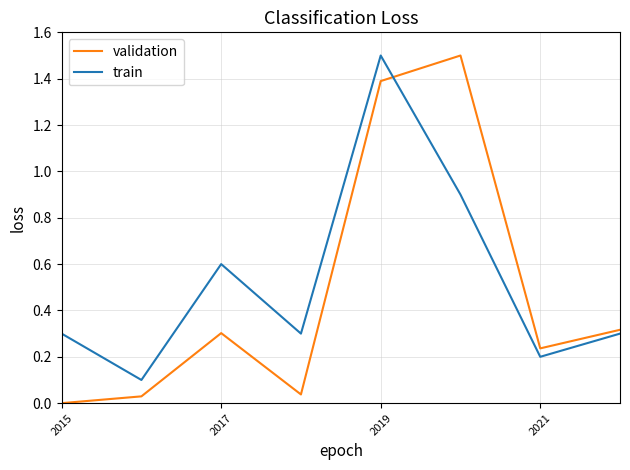

What is the difference between the maximum and second lowest values in the train series?

1.3